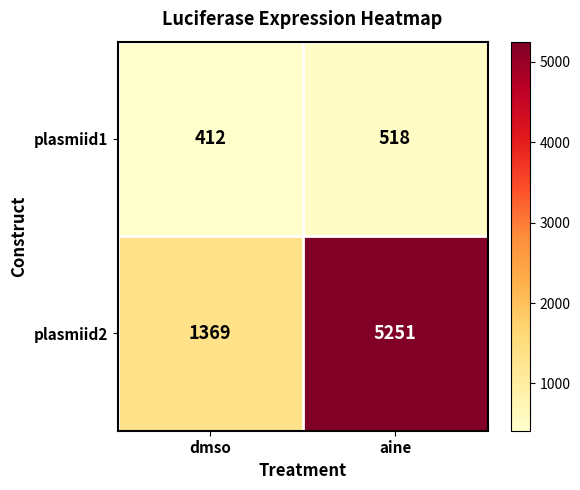

Where is plasmiid1 nearest to the value 465?

dmso